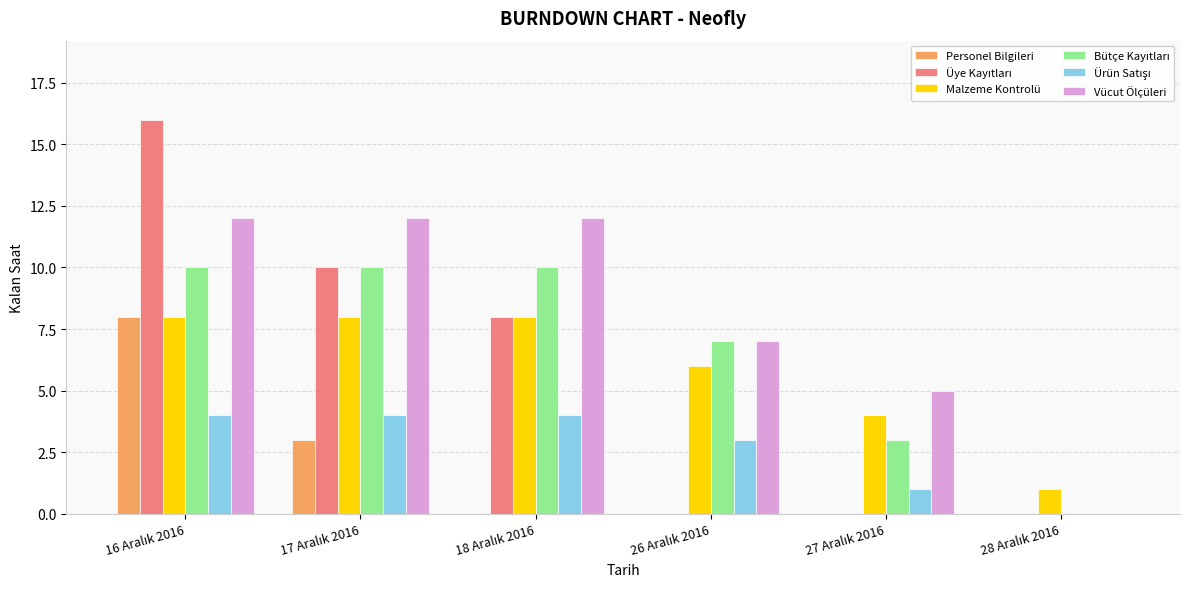

Which series has the largest total across all categories?

Vücut Ölçüleri